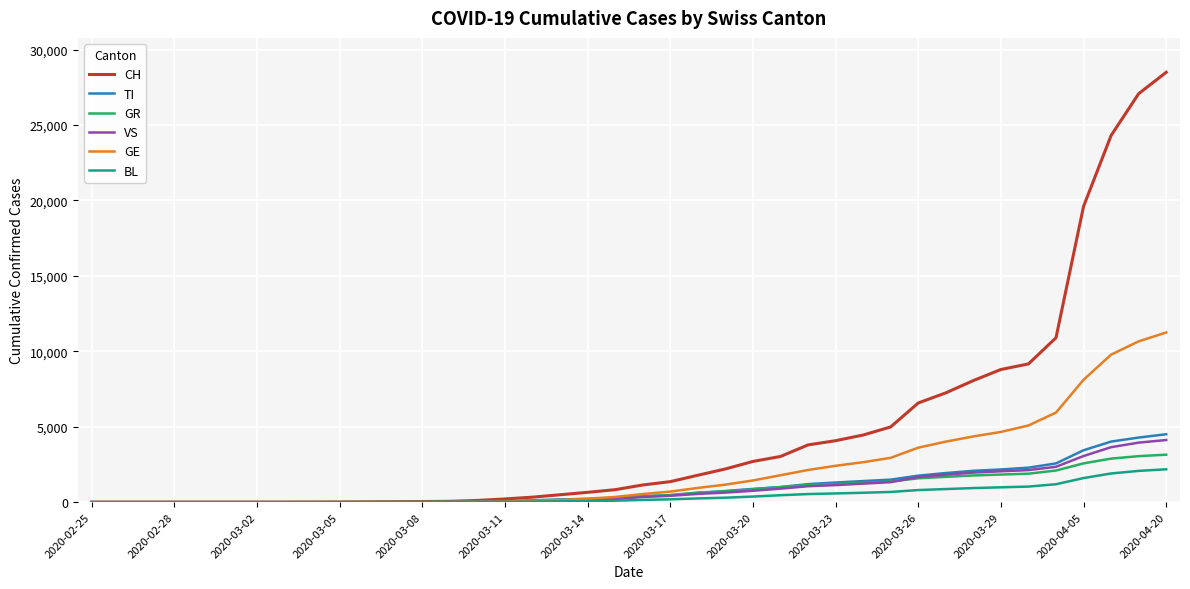

Which series has the largest total across all categories?

CH